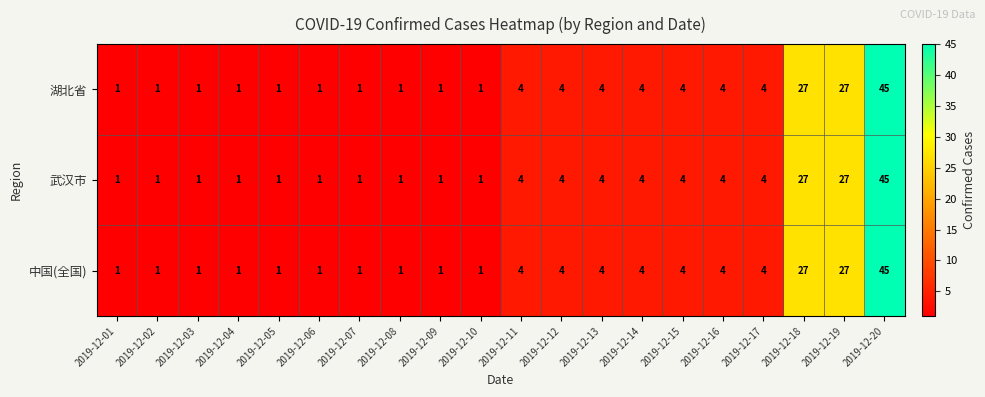

What is the total value across all series at 2019-12-15?

12